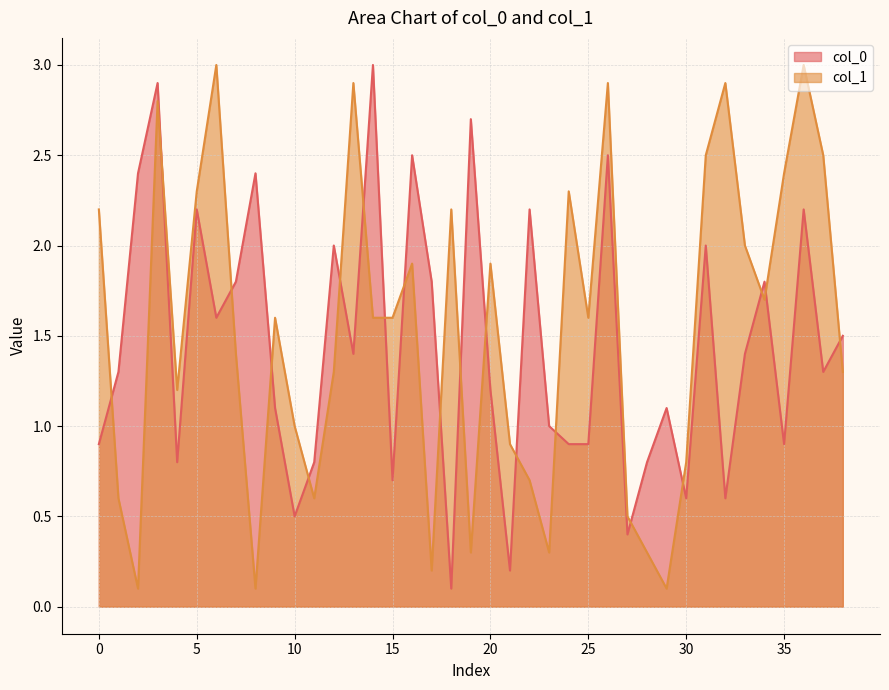

The value of col_0 at 13 is 1.4. True or false?

True